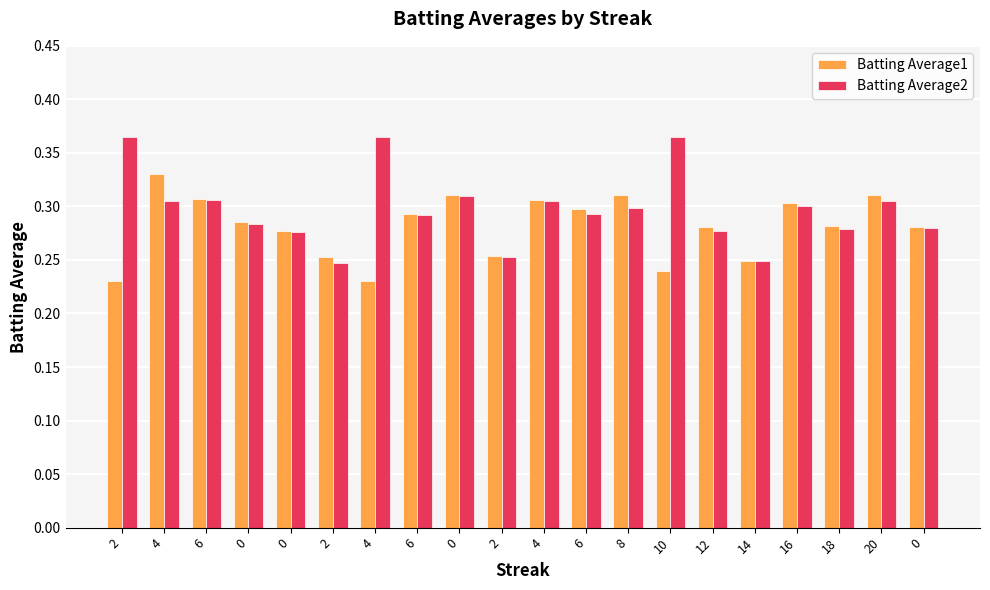

What is the label of the 12th bar from the left?

6